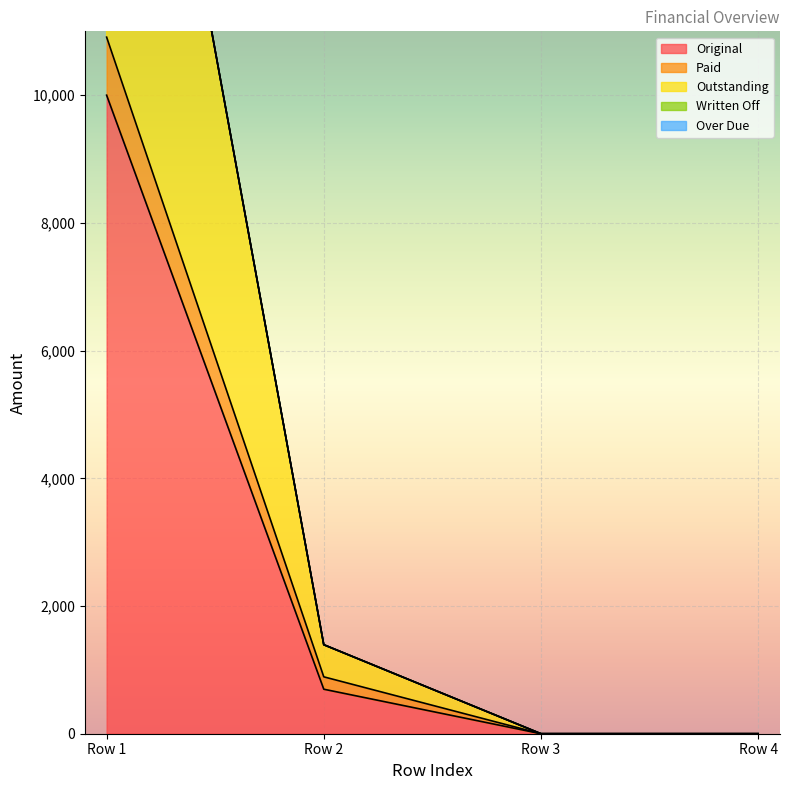

What is the maximum value for Original?

10000.0